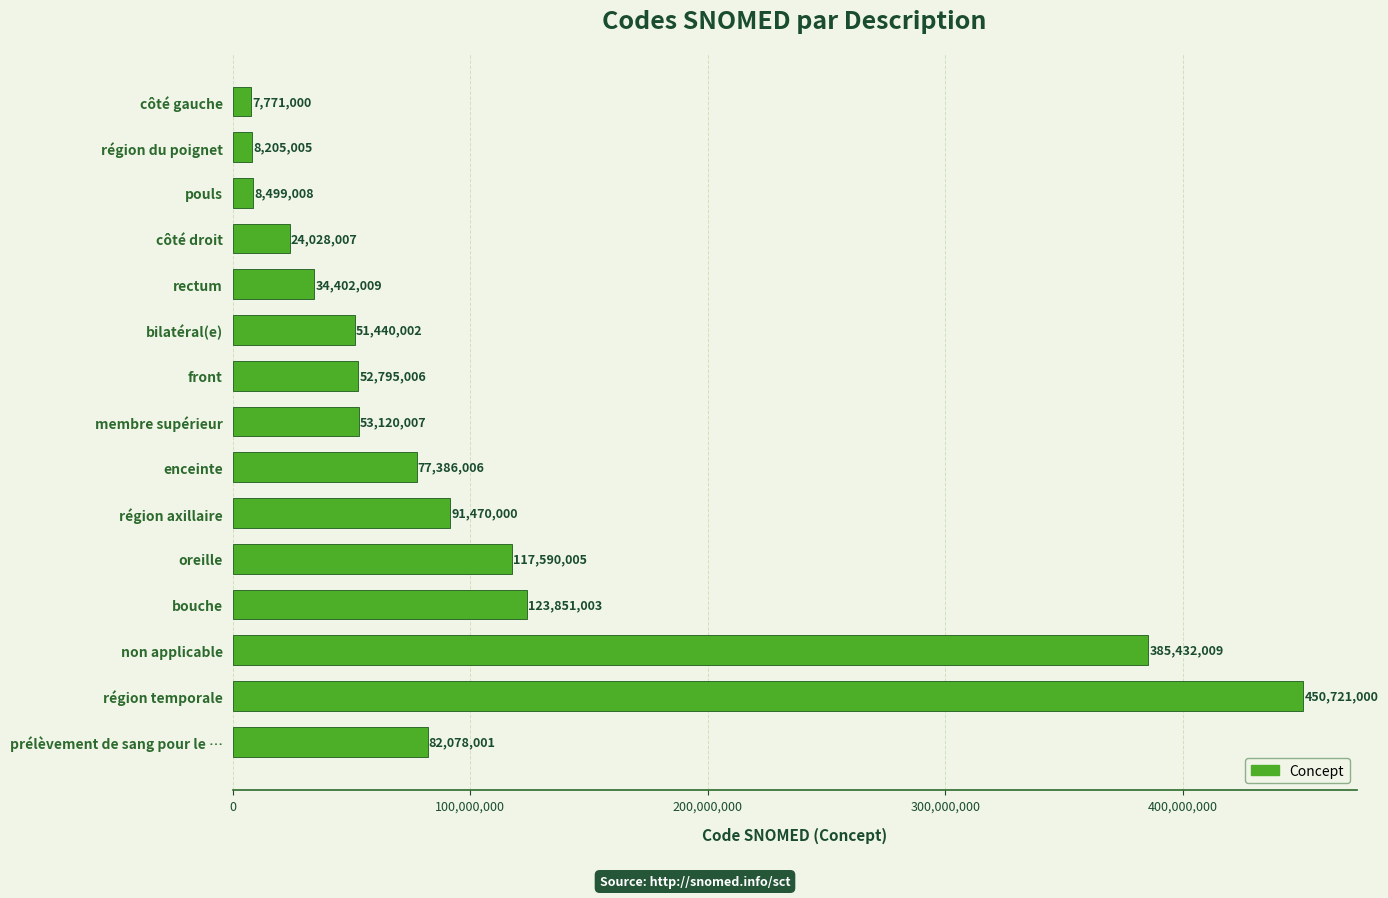

What is the change in value from côté gauche to oreille?

+109819005